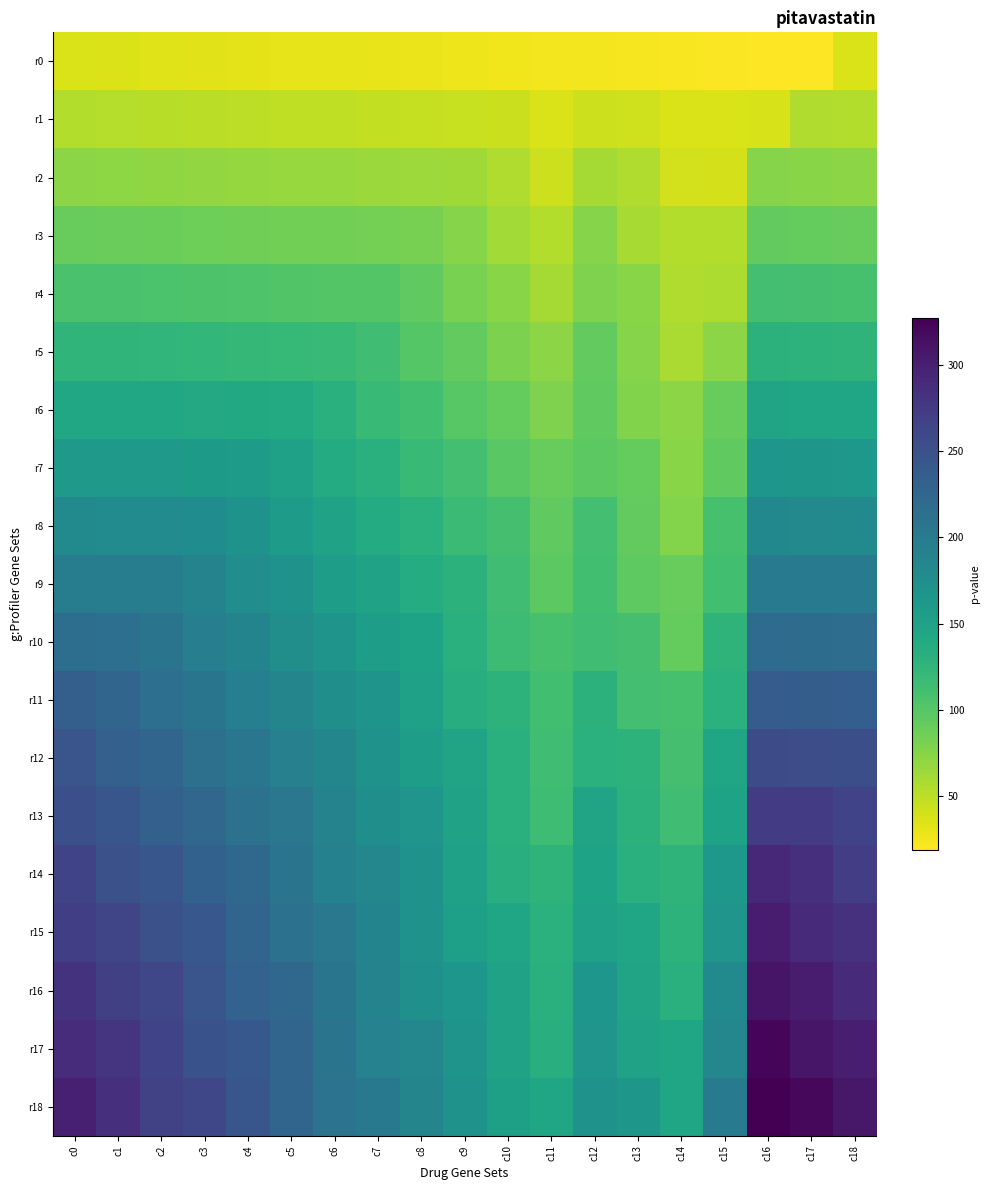

List the series in order of their peak value, lowest first.

r0, r1, r2, r3, r4, r5, r6, r7, r8, r9, r10, r11, r12, r13, r14, r15, r16, r17, r18